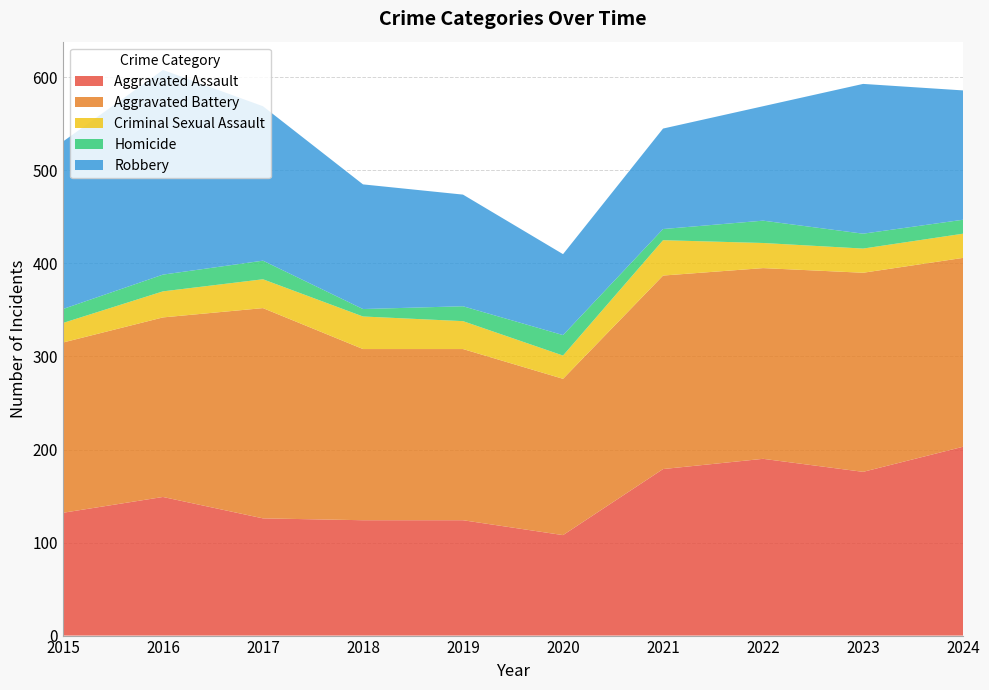

Reading right to left, what are all the values shown in this chart?

Aggravated Assault: 2024=203	2023=176	2022=190	2021=179	2020=108	2019=124	2018=124	2017=126	2016=149	2015=132
Aggravated Battery: 2024=203	2023=214	2022=205	2021=208	2020=168	2019=184	2018=184	2017=226	2016=193	2015=183
Criminal Sexual Assault: 2024=26	2023=26	2022=27	2021=38	2020=25	2019=30	2018=35	2017=31	2016=28	2015=21
Homicide: 2024=15	2023=16	2022=24	2021=12	2020=22	2019=16	2018=8	2017=20	2016=18	2015=15
Robbery: 2024=139	2023=161	2022=123	2021=108	2020=87	2019=120	2018=134	2017=166	2016=220	2015=180